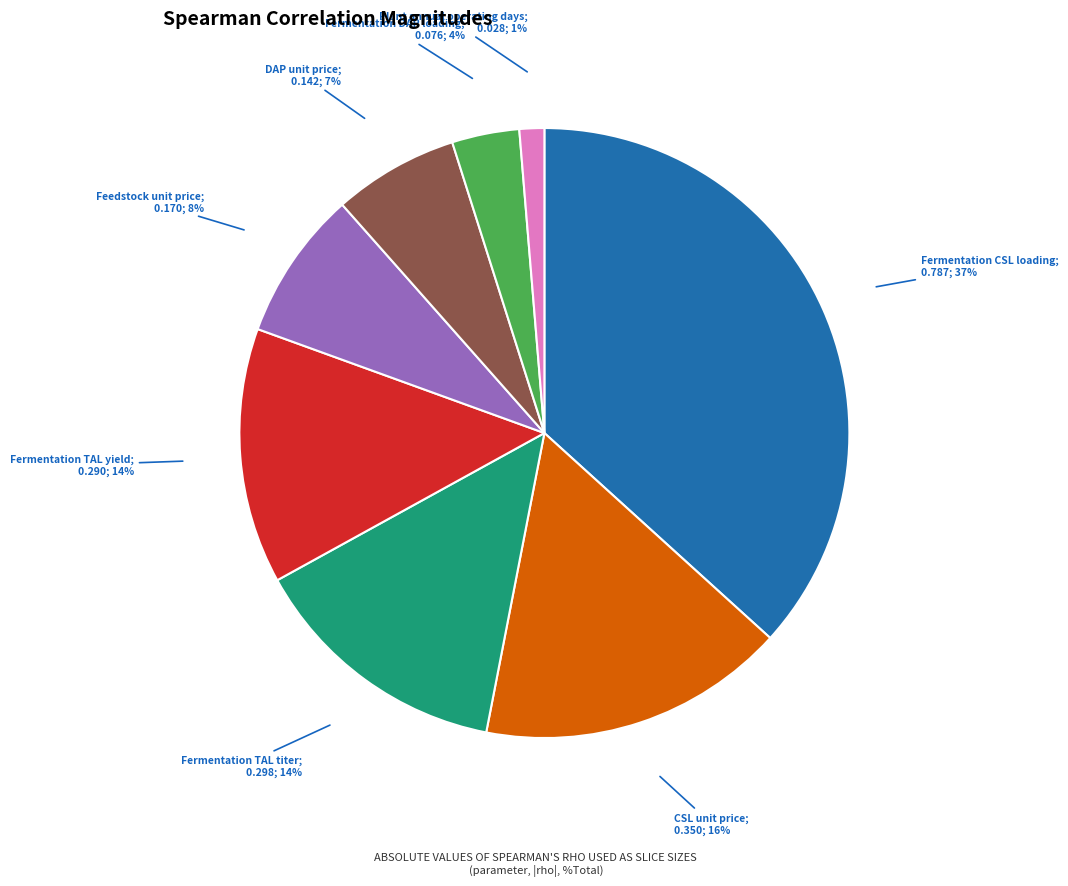

To the nearest percent, what is the average slice percentage?

12%